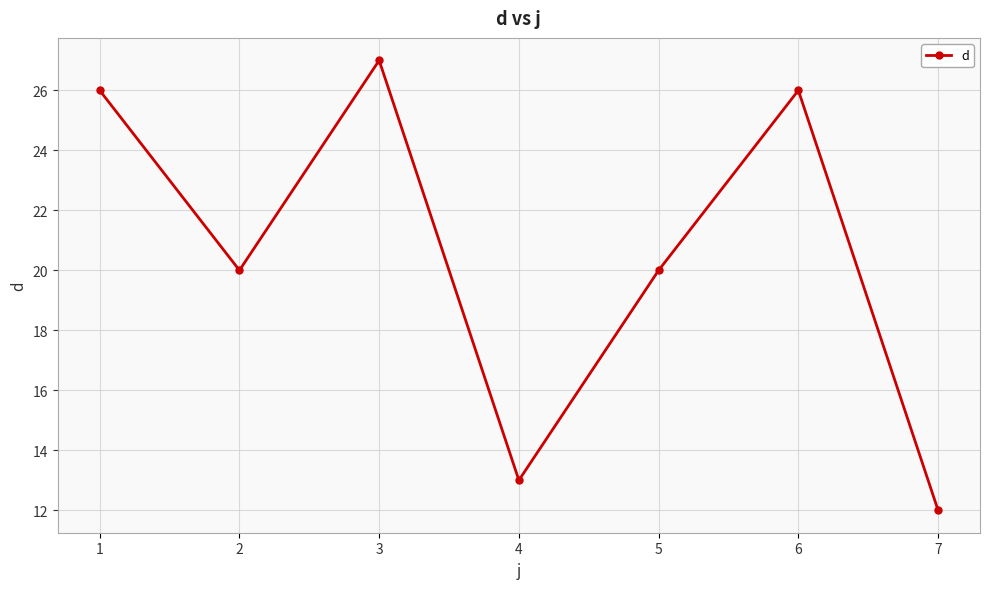

How many categories are shown in the chart?

7